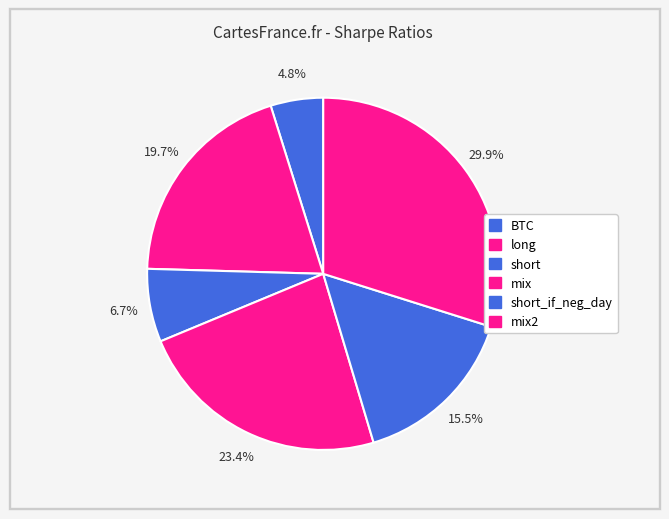

How many segments does this pie chart have?

6